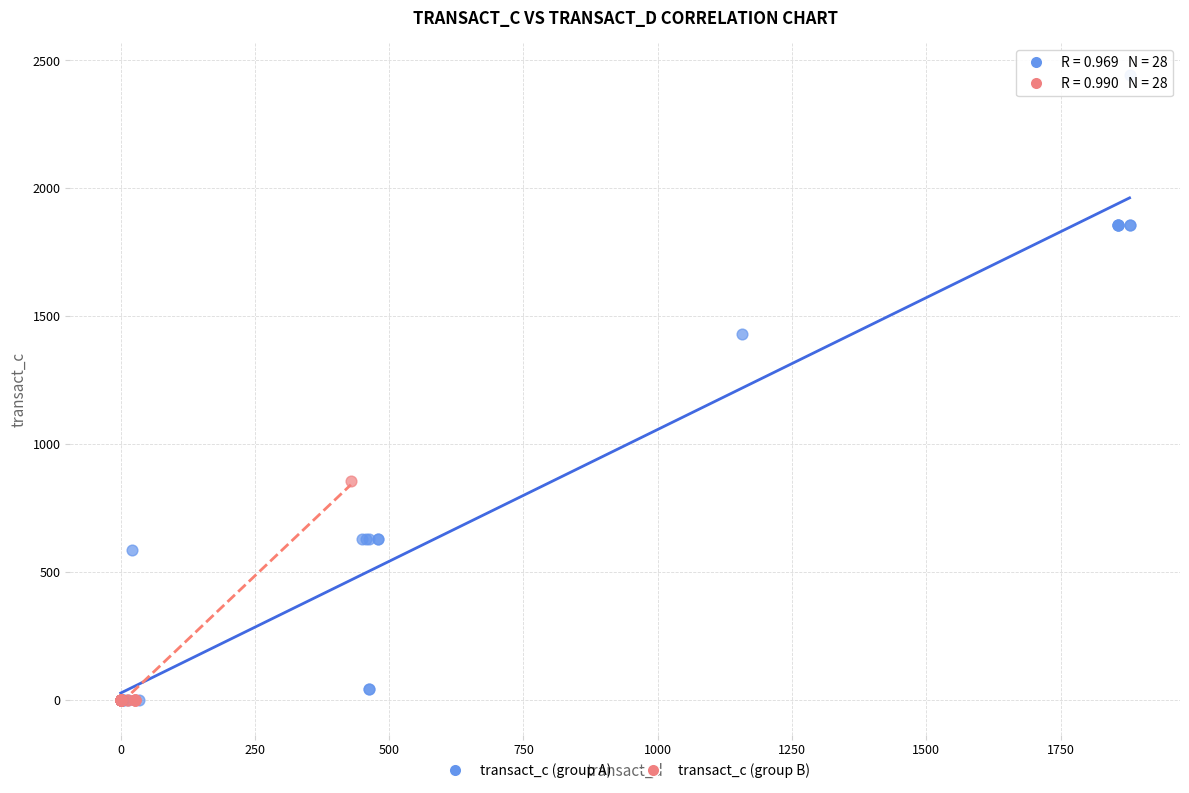

What are all the series names shown in the legend?

transact_c (group A), transact_c (group B)